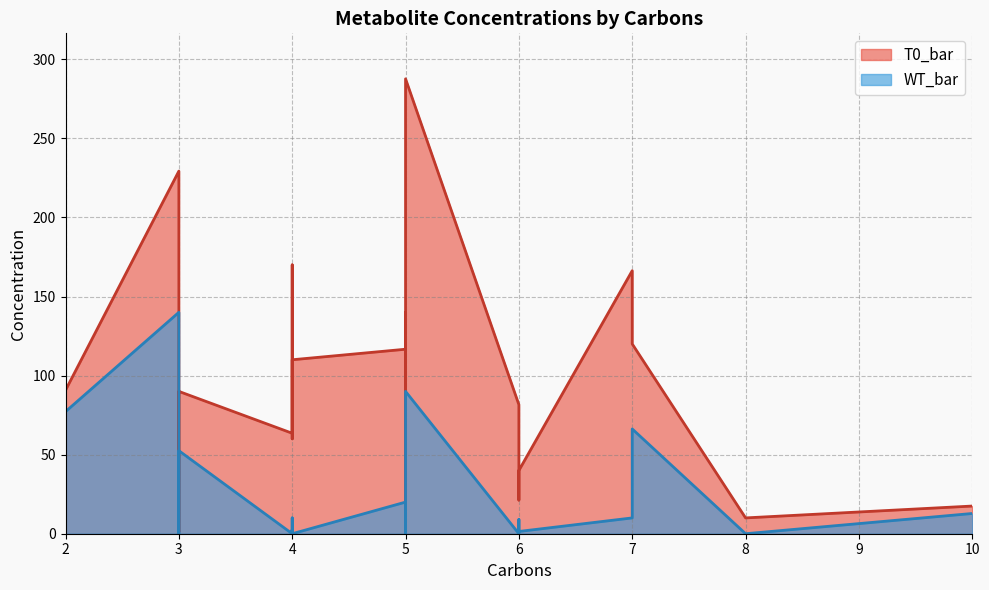

How many data points in T0_bar are above 90?

10